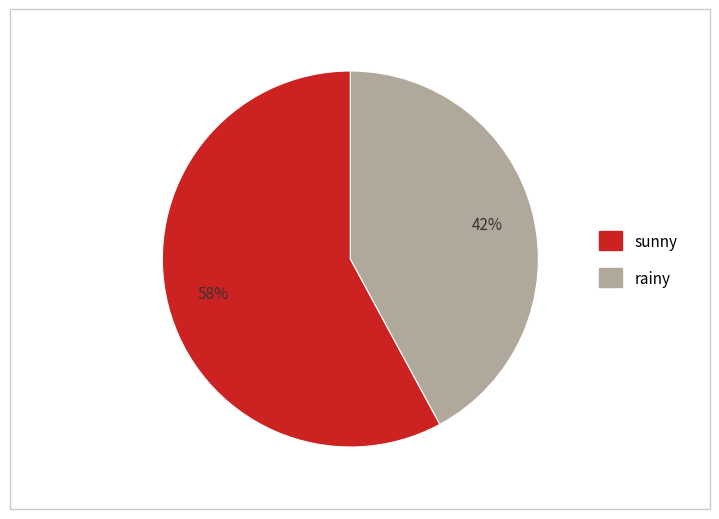

How many segments does this pie chart have?

2